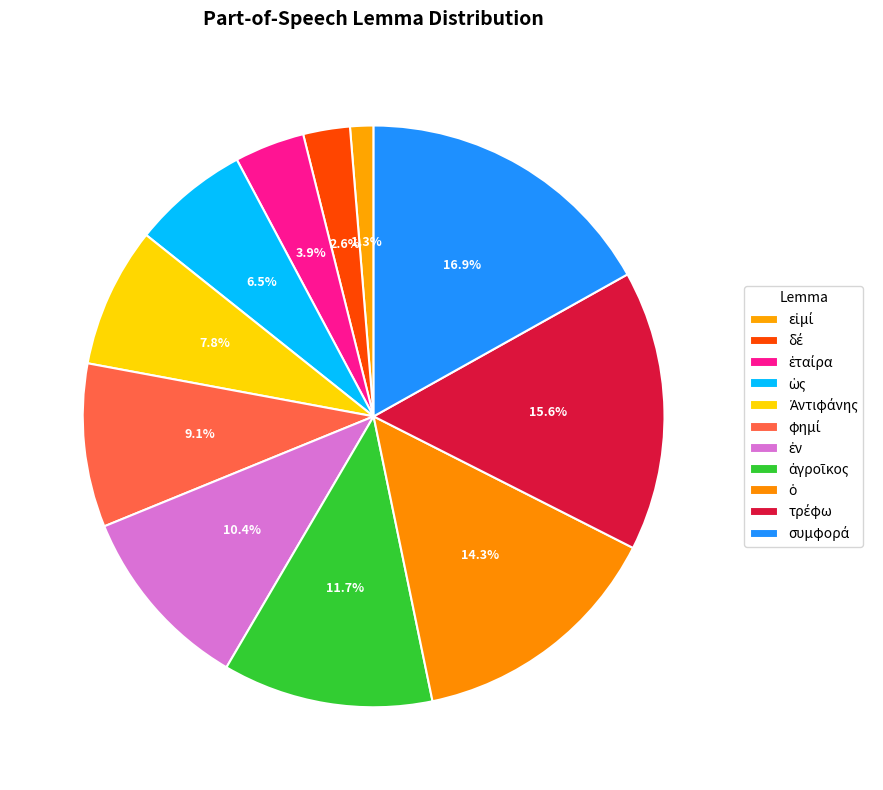

To the nearest percent, what is the average slice percentage?

9%